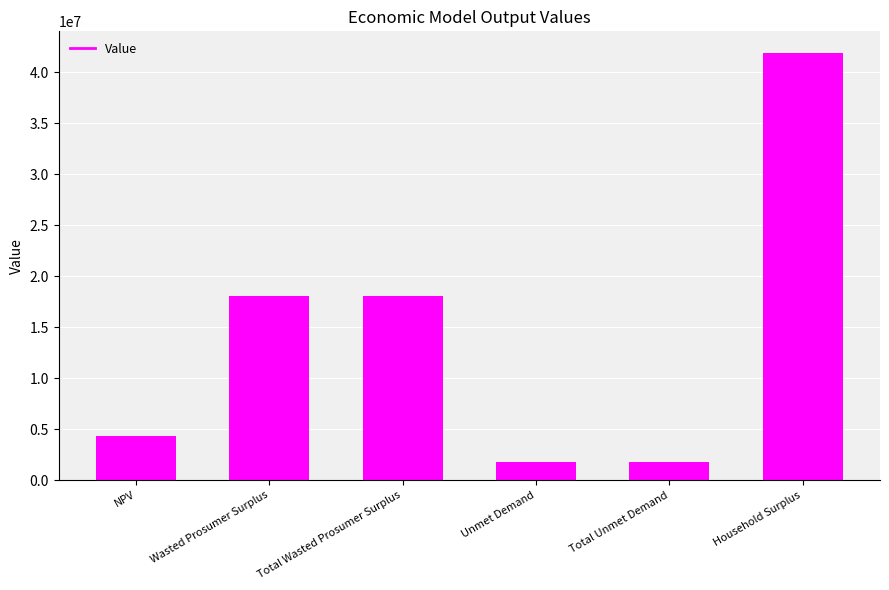

What is the approximate value at Total Unmet Demand?

1750575.5